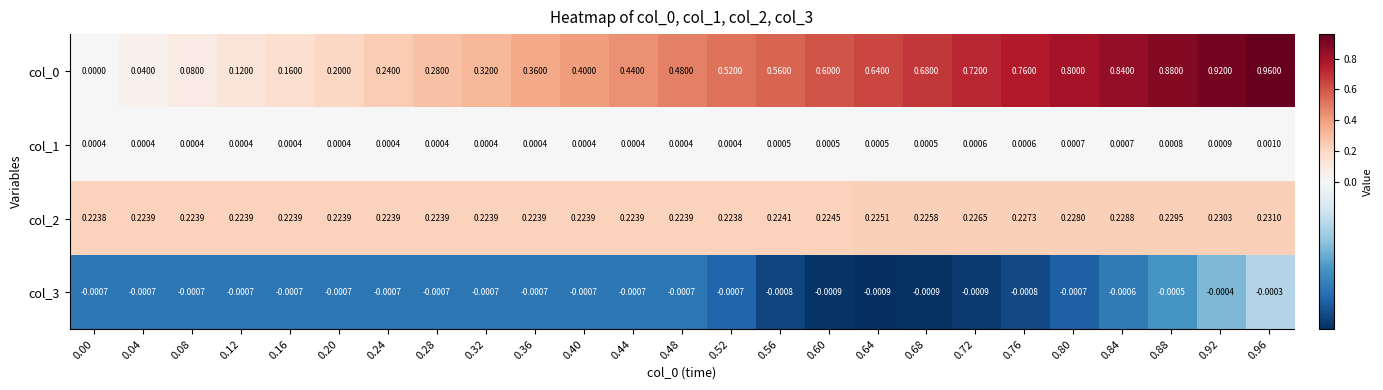

Is the value of col_3 at 0.08 greater than the value of col_2 at 0.20?

No